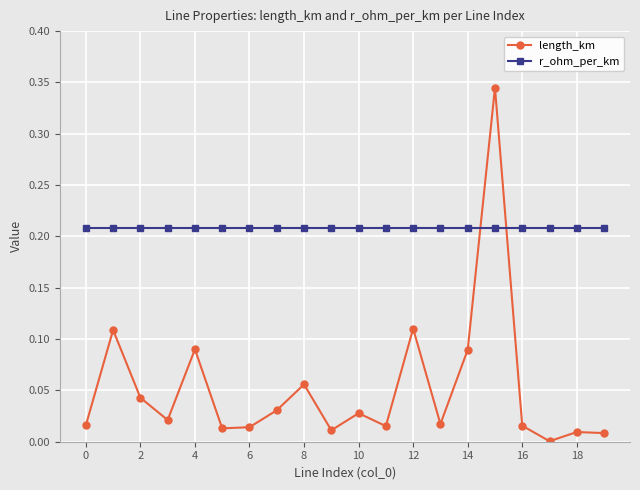

Which series has the widest spread of values?

length_km